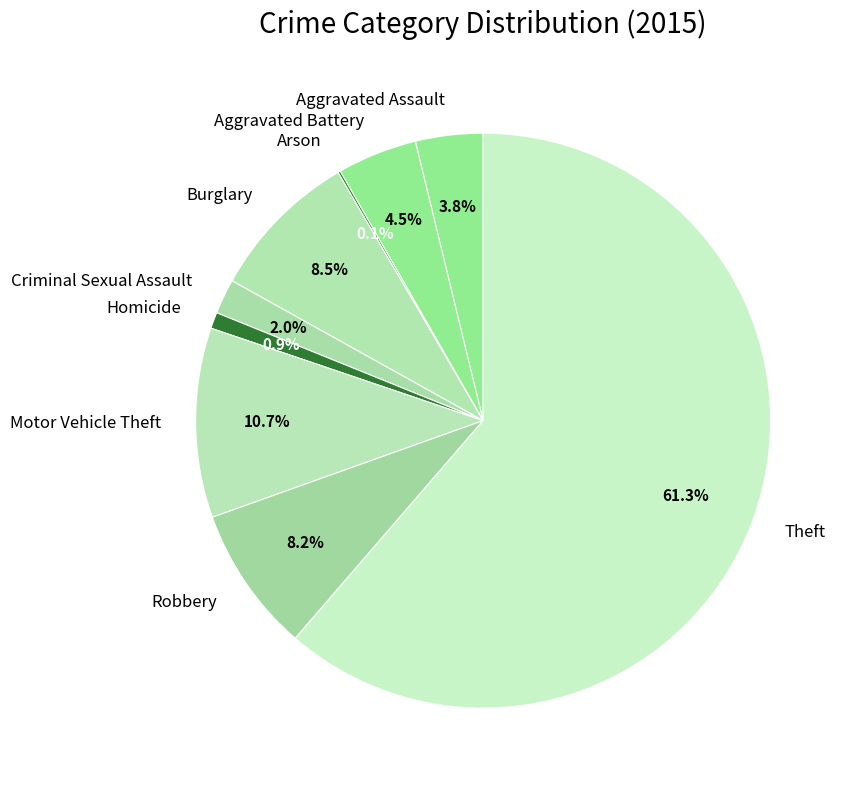

Which category accounts for the majority?

Theft